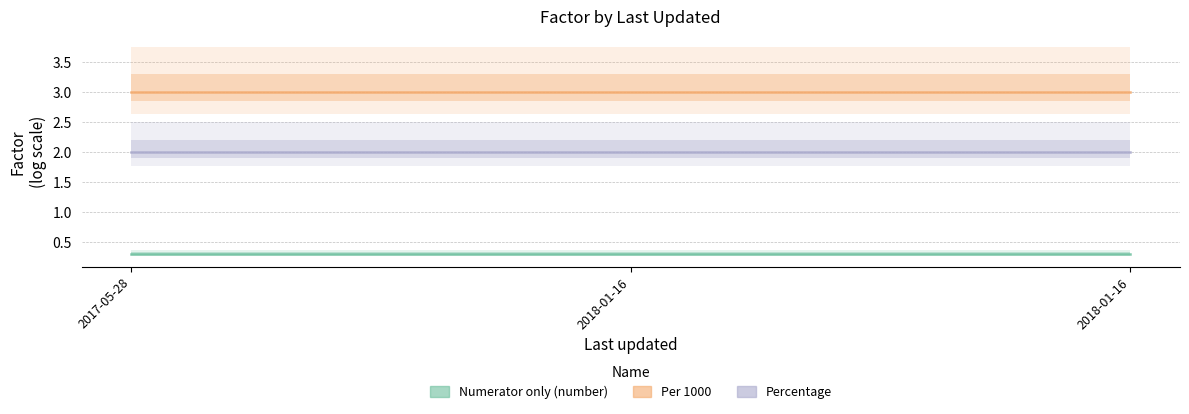

Reading left to right, what are all the values shown in this chart?

Numerator only (number): 2017-05-28=0.3	2018-01-16=0.3	2018-01-16=0.3
Per 1000: 2017-05-28=3.0	2018-01-16=3.0	2018-01-16=3.0
Percentage: 2017-05-28=2.0	2018-01-16=2.0	2018-01-16=2.0